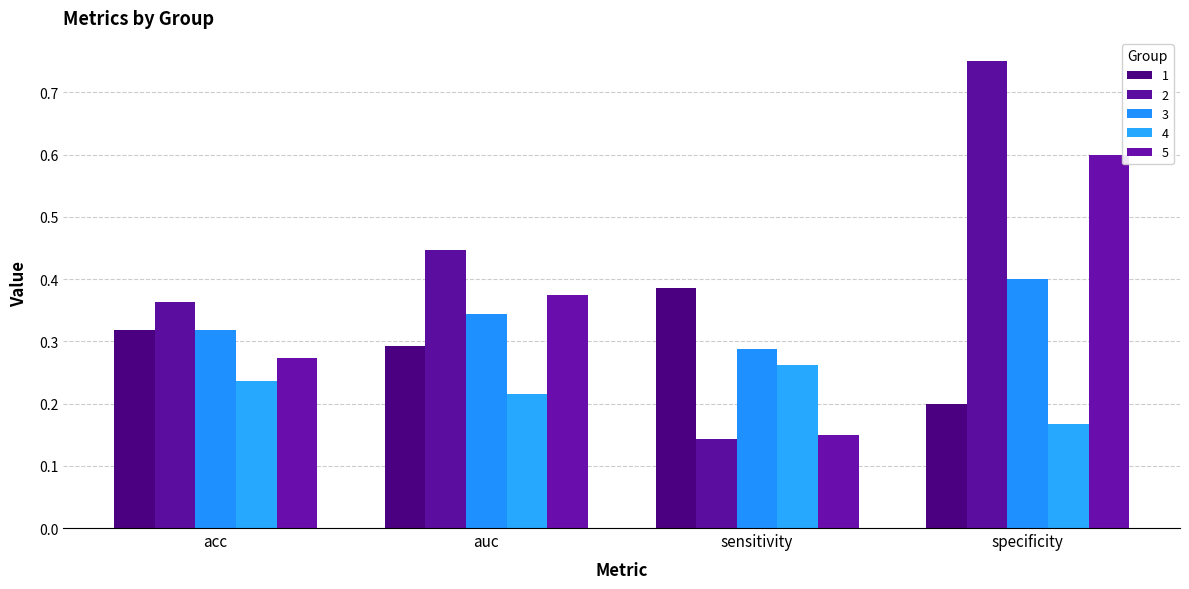

How many 2 values are between 0 and 1?

4